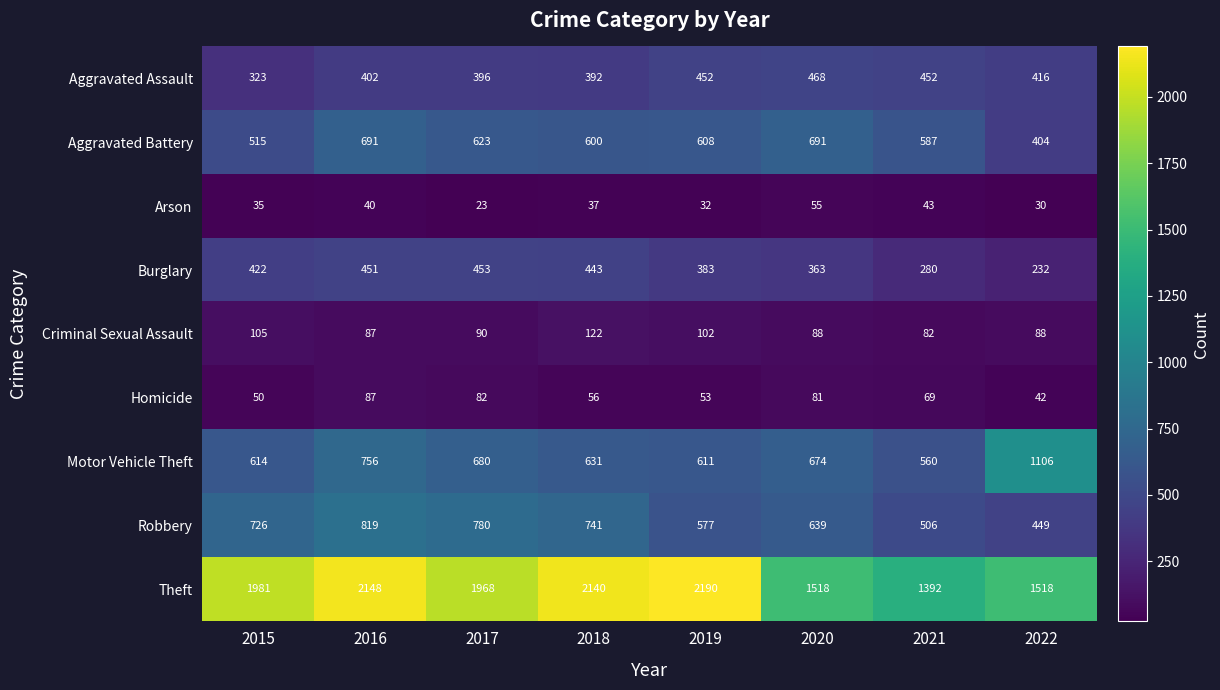

At how many categories does at least one series exceed 1943?

5